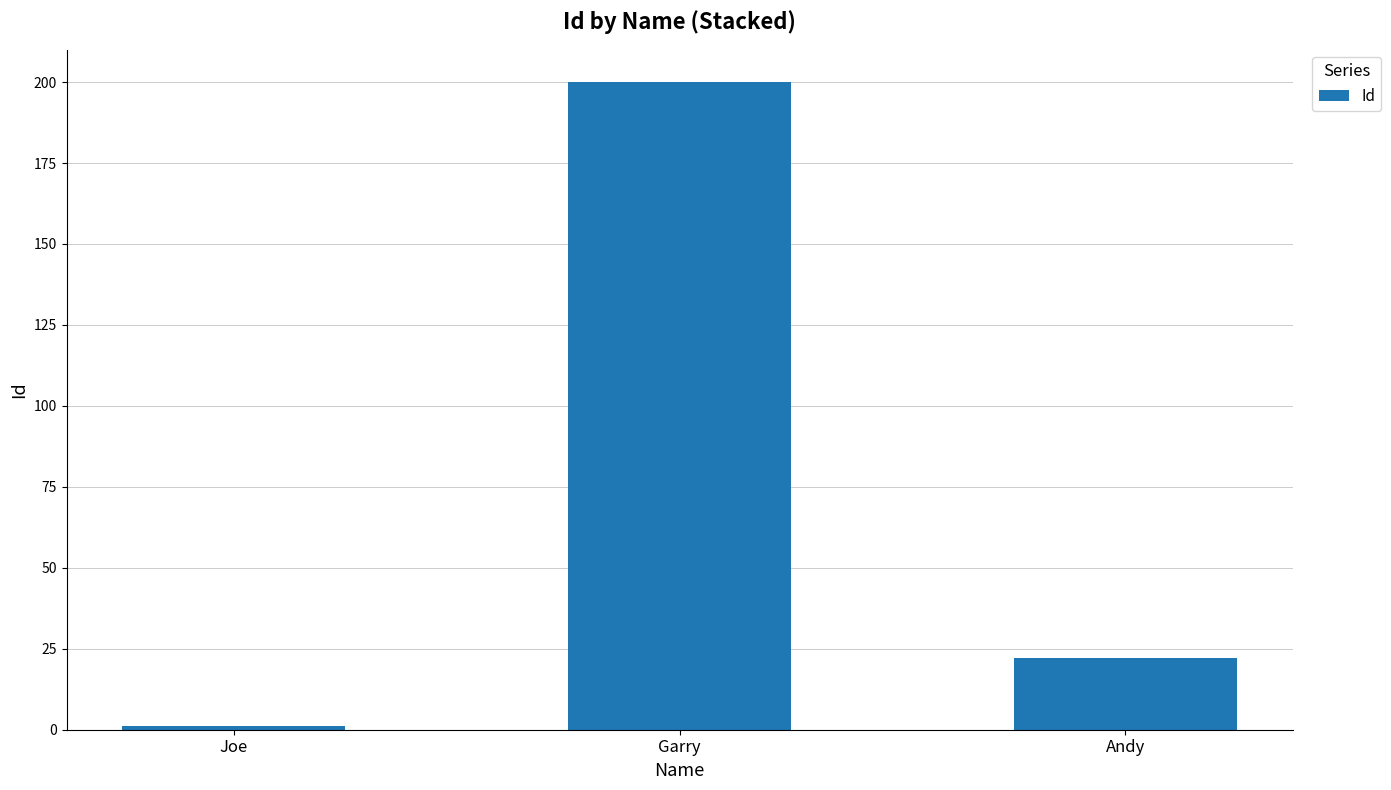

At which label does the data first exceed 22?

Garry